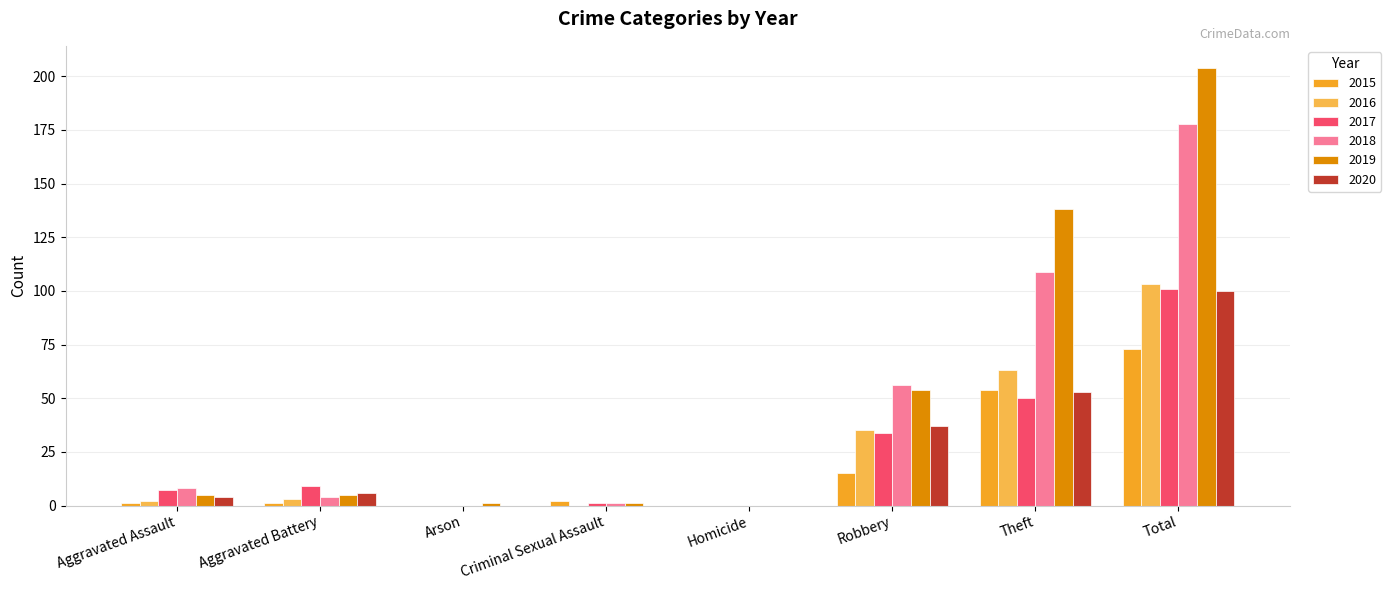

Does the chart contain stacked bars?

No